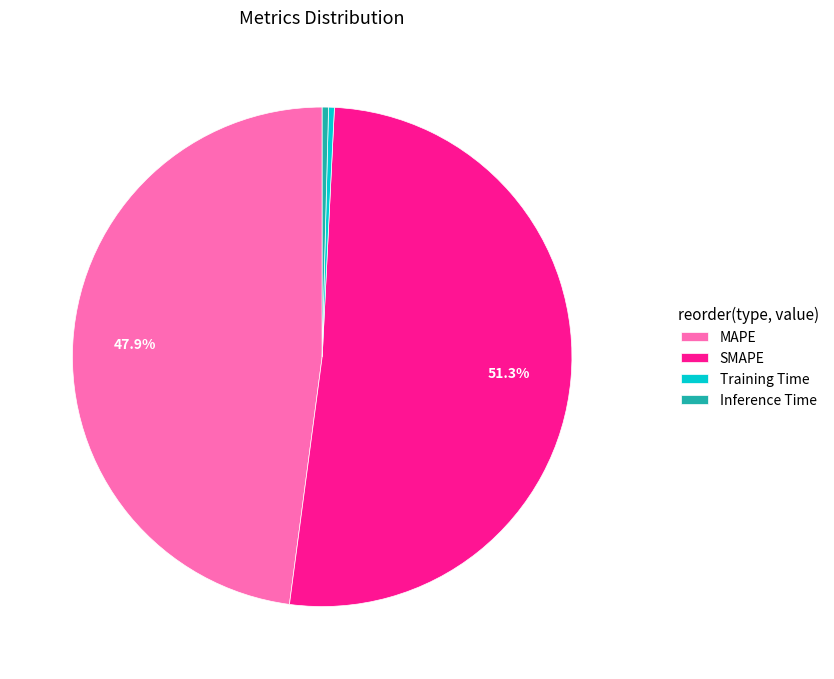

Count the number of slices in the pie.

4